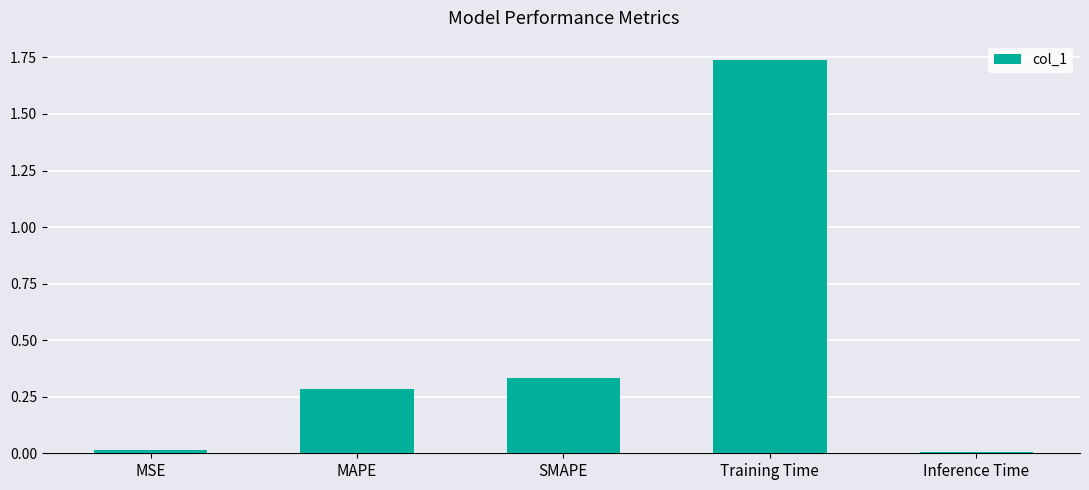

At which category does the chart reach its peak across all series?

Training Time